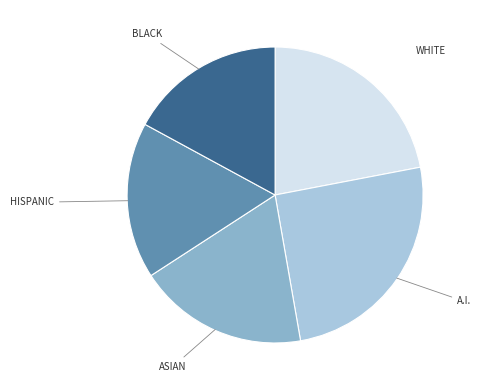

What is the ratio of the value at WHITE to the value at HISPANIC?

1.3